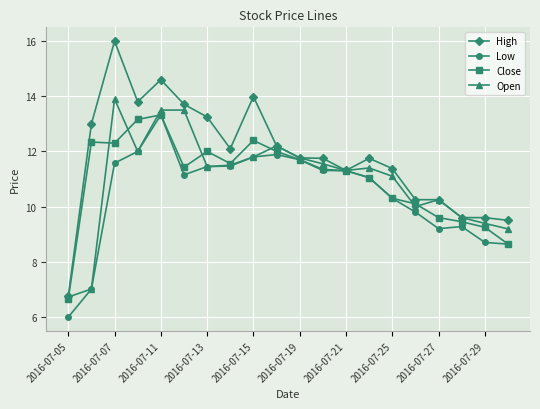

How many values in the High series are below 11?

6